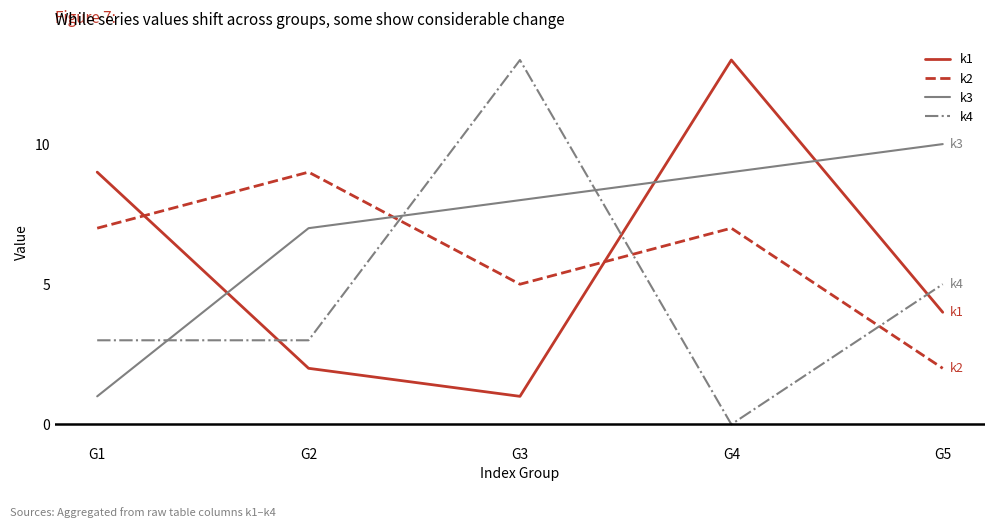

How many lines are shown in the chart?

4